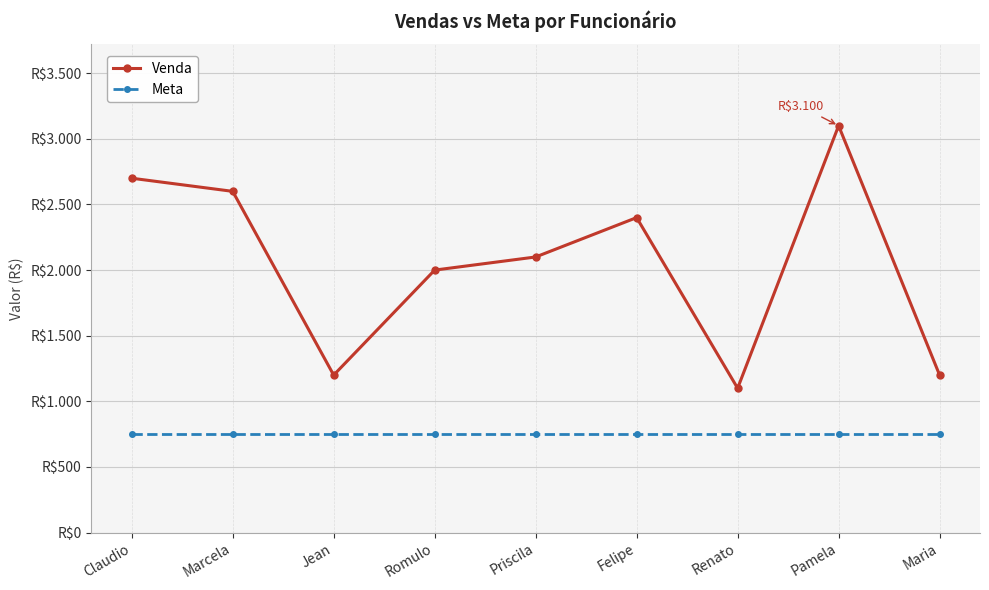

What are all the series names shown in the legend?

Venda, Meta